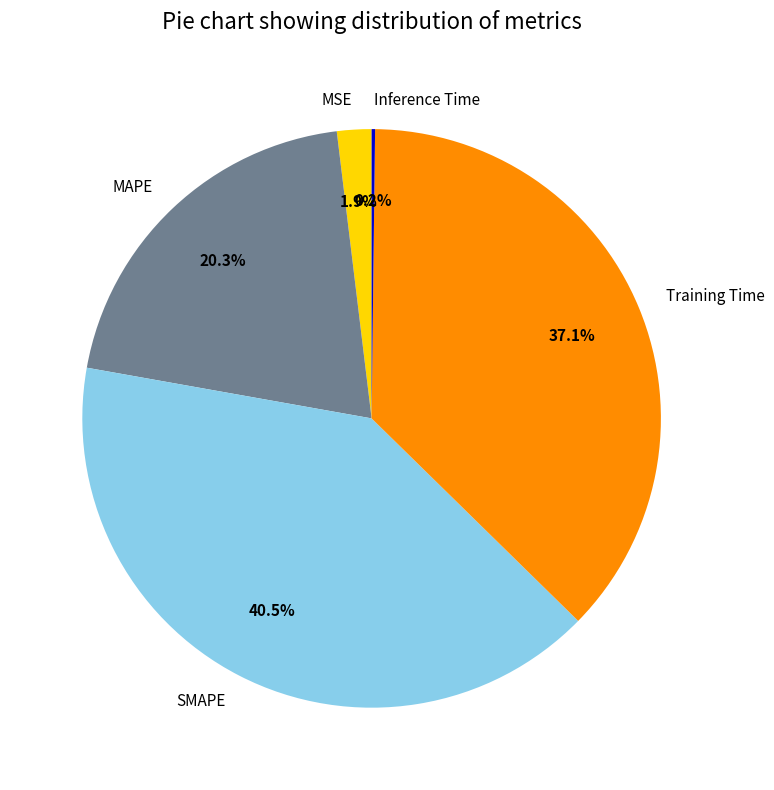

Is it true that MSE is 2% of the pie?

True